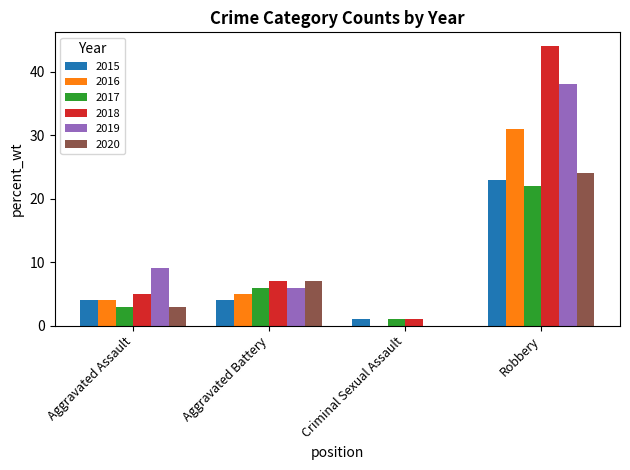

Is it true that 2015 equals 1 at Criminal Sexual Assault?

True